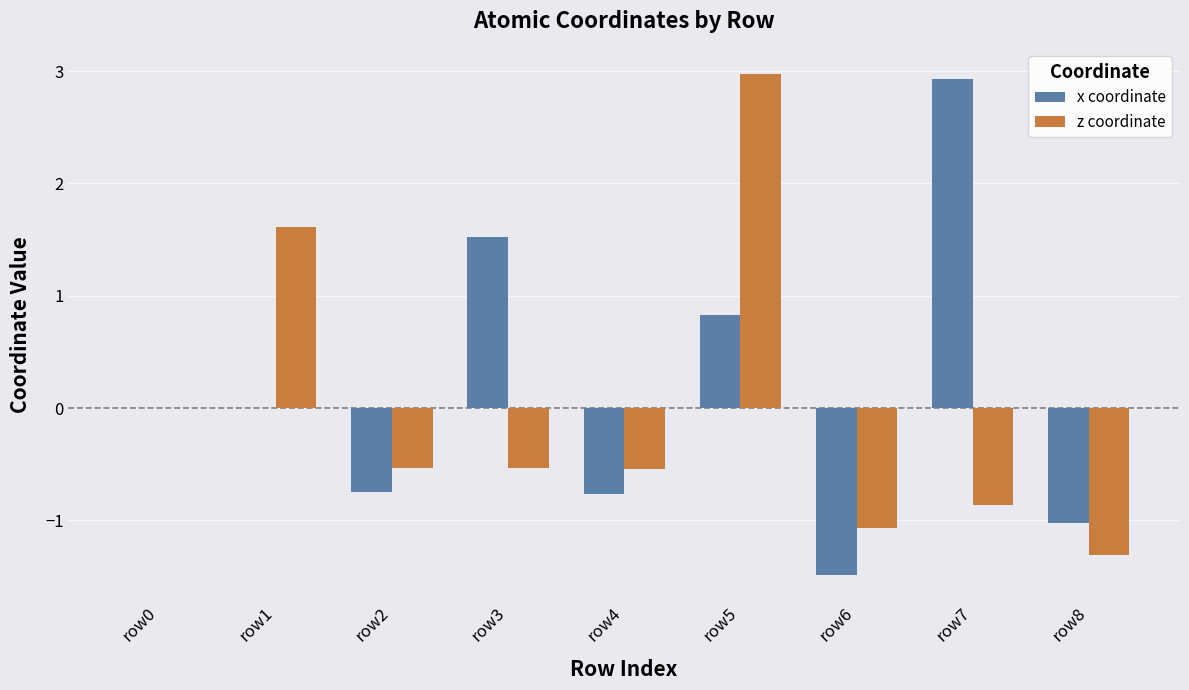

Which series has the widest spread of values?

x coordinate